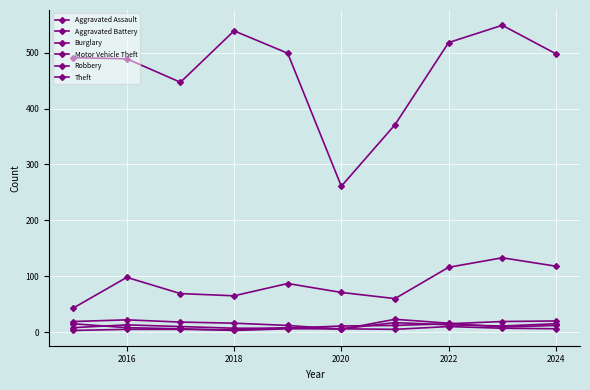

How many series are shown in this chart?

6